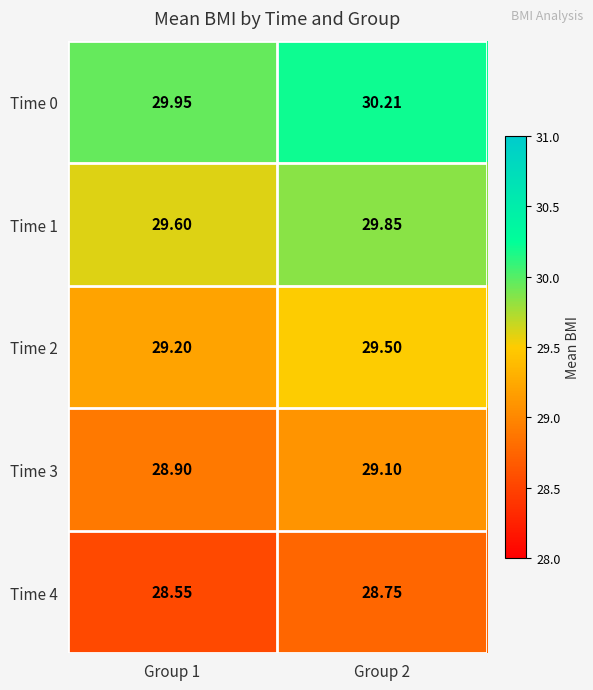

Between Group 1 and Group 2, which series saw the biggest shift?

Time 2